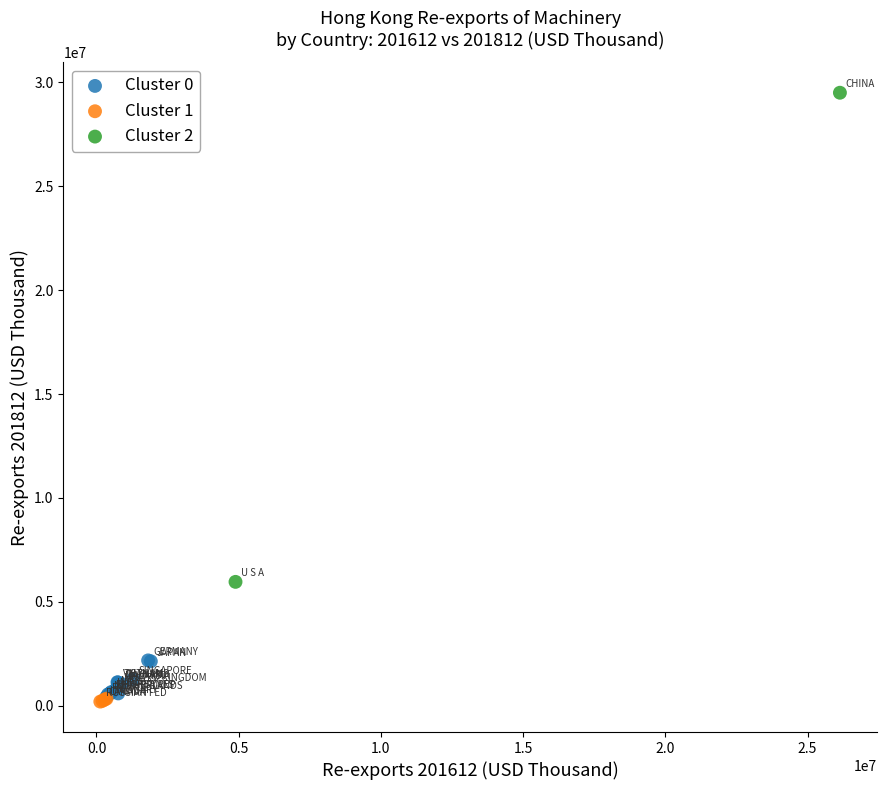

Which series contains the highest Y value?

Cluster 2